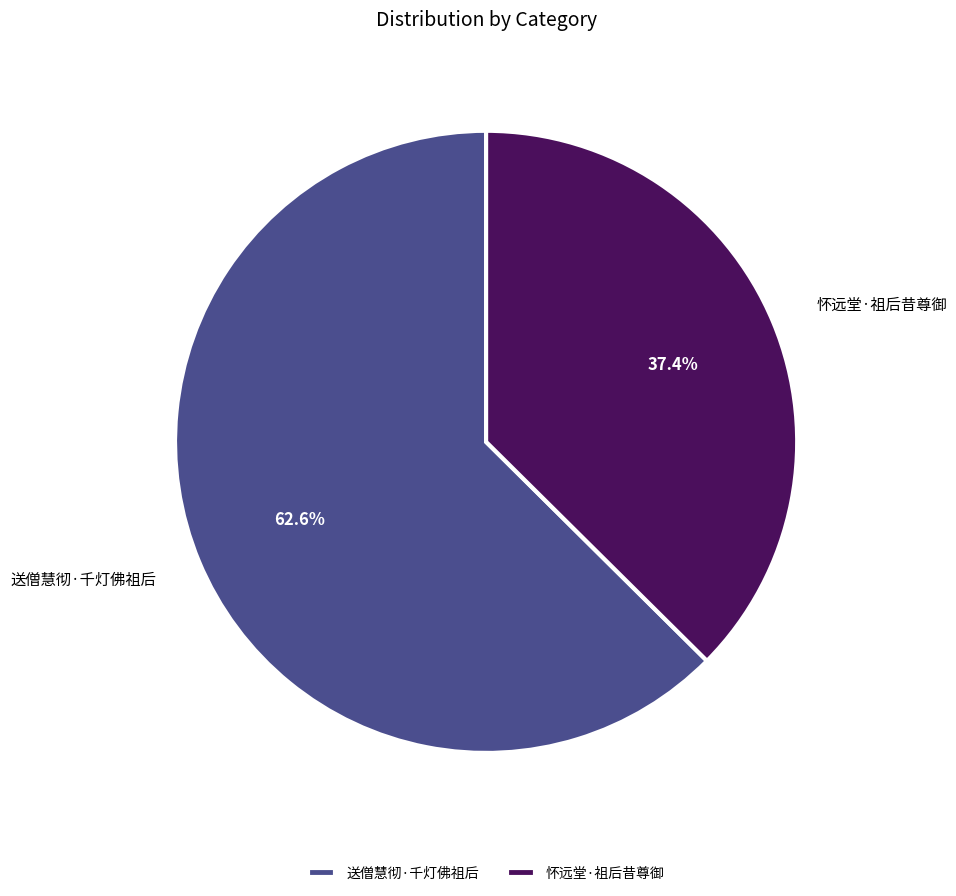

Is the sum of 送僧慧彻·千灯佛祖后 and 怀远堂·祖后昔尊御 greater than half?

Yes